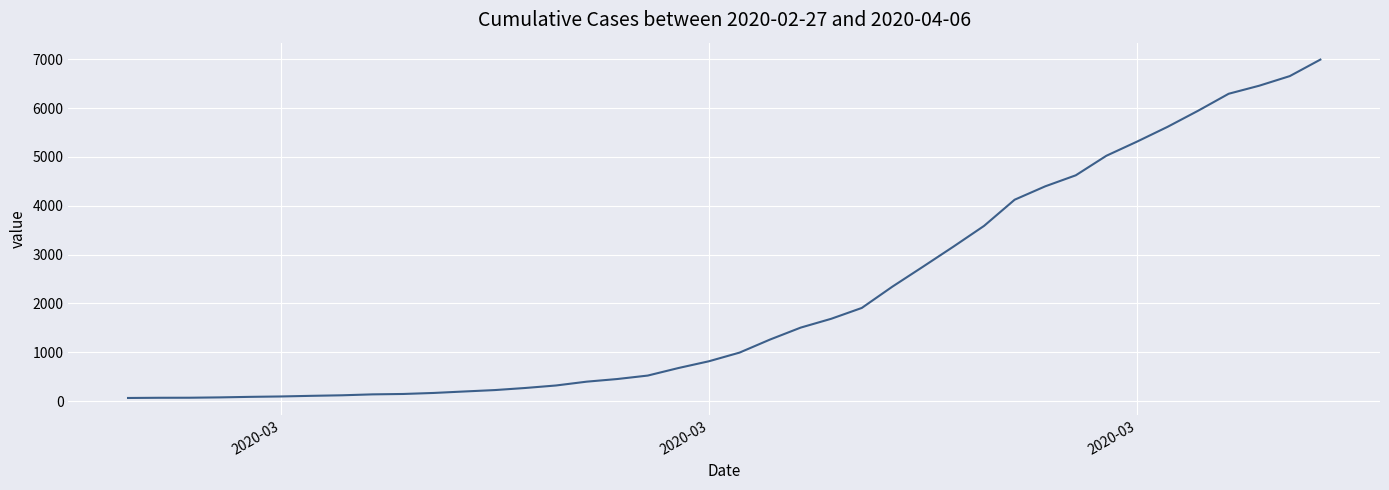

What is the maximum value shown in the chart?

6995